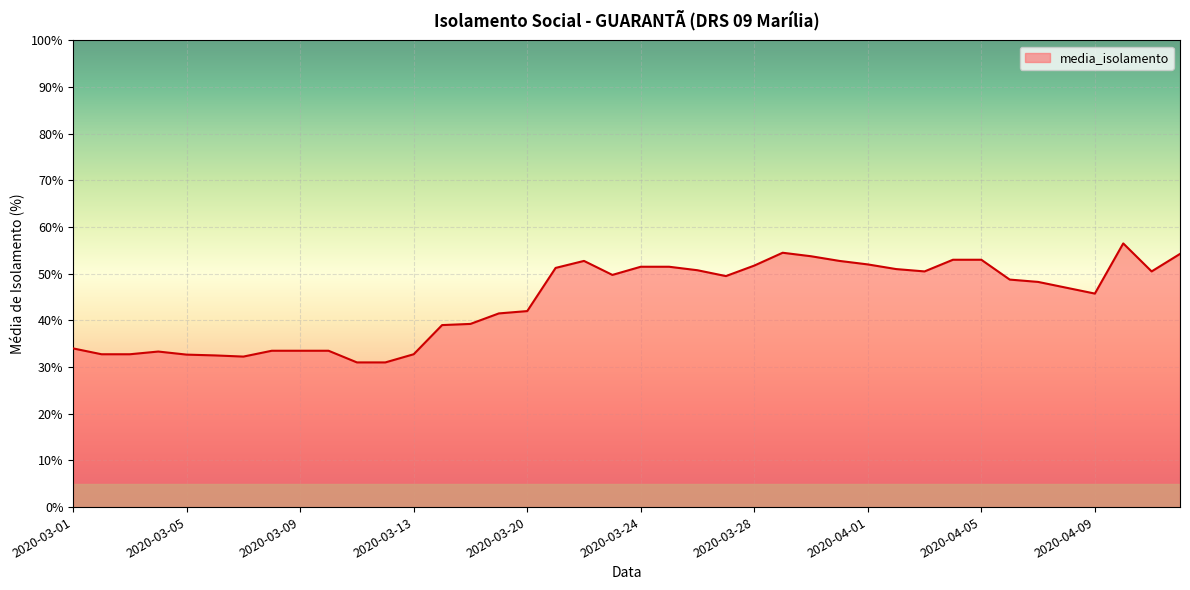

How many lines are shown in the chart?

1